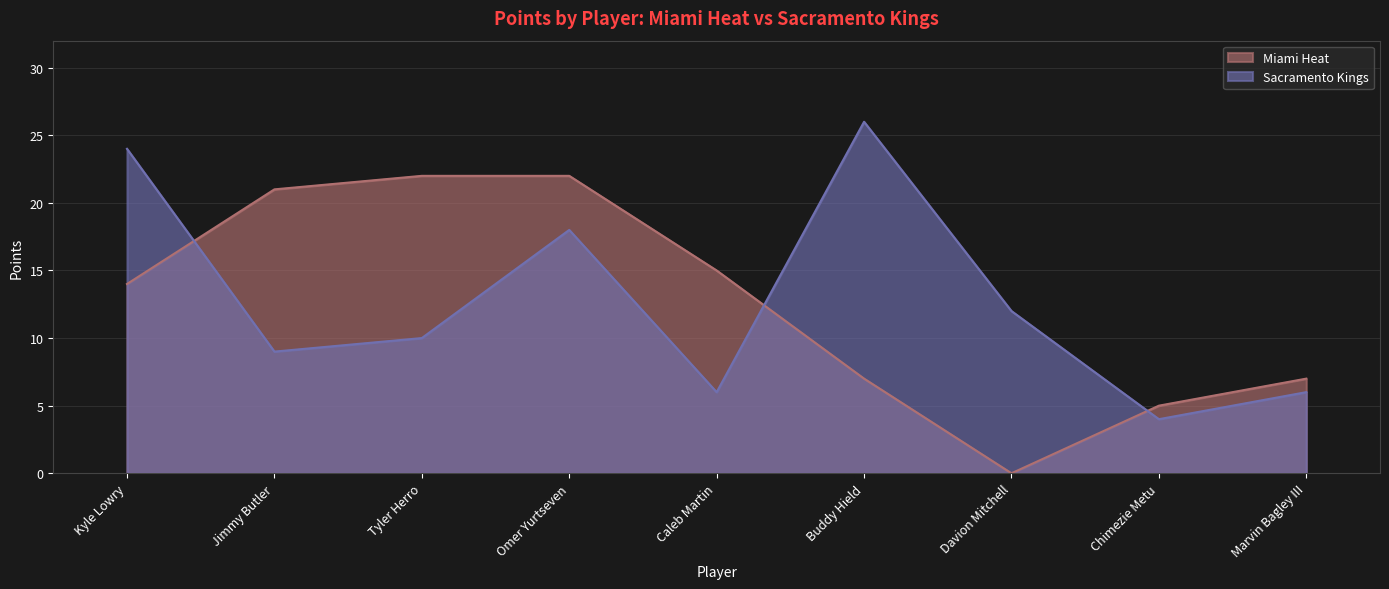

The Sacramento Kings series shows 2 at Jimmy Butler. True or false?

False